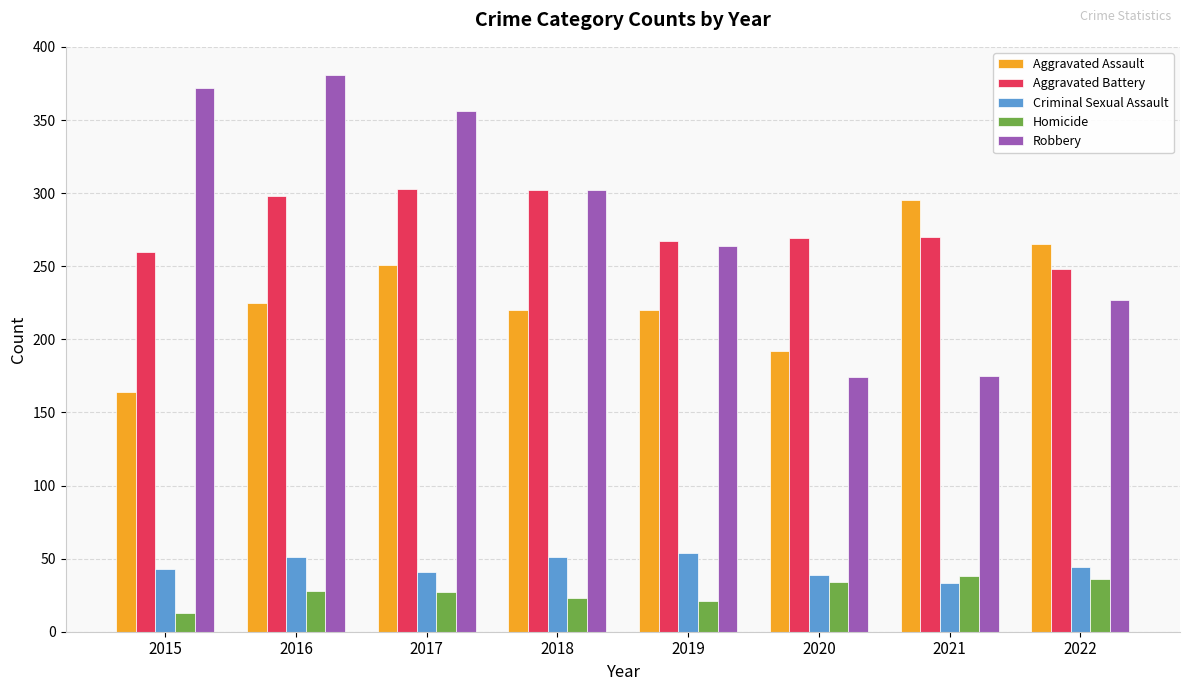

True or false: Criminal Sexual Assault has a value of 54 at 2019.

True